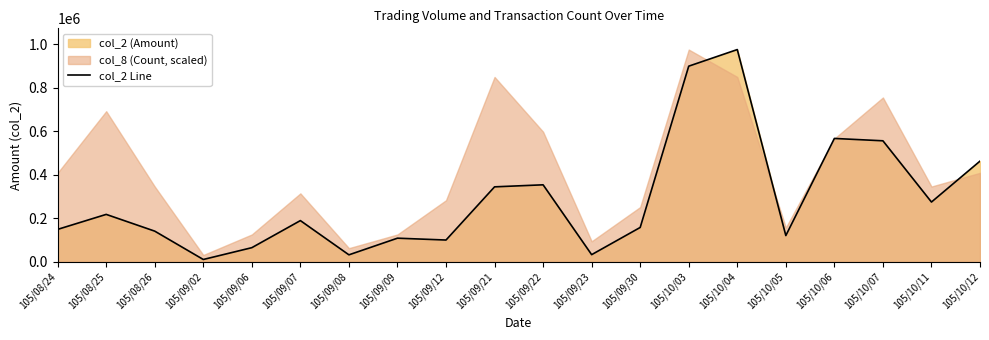

Reading right to left, extract all data points from this chart.

105/10/12=462882	105/10/11=274861	105/10/07=556257	105/10/06=567074	105/10/05=120797	105/10/04=975450	105/10/03=899174	105/09/30=158086	105/09/23=33100	105/09/22=354029	105/09/21=344669	105/09/12=100302	105/09/09=108791	105/09/08=32300	105/09/07=189596	105/09/06=65200	105/09/02=10900	105/08/26=141128	105/08/25=218112	105/08/24=149270